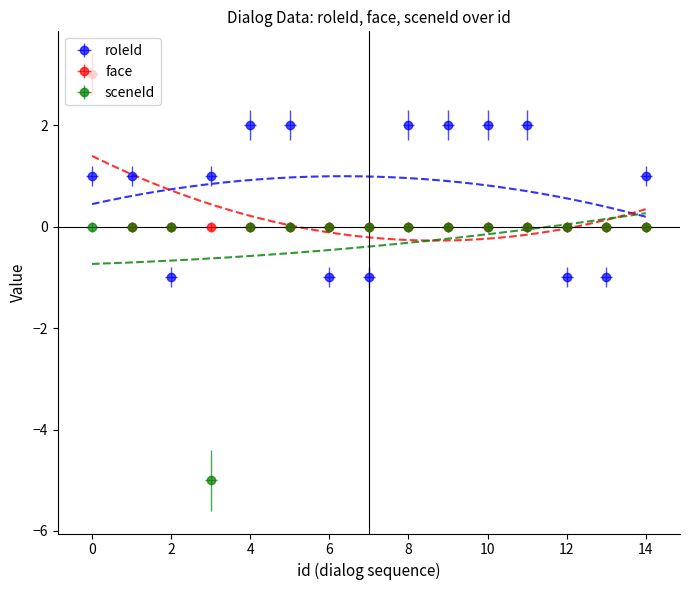

How many positive values does the roleId series have?

10